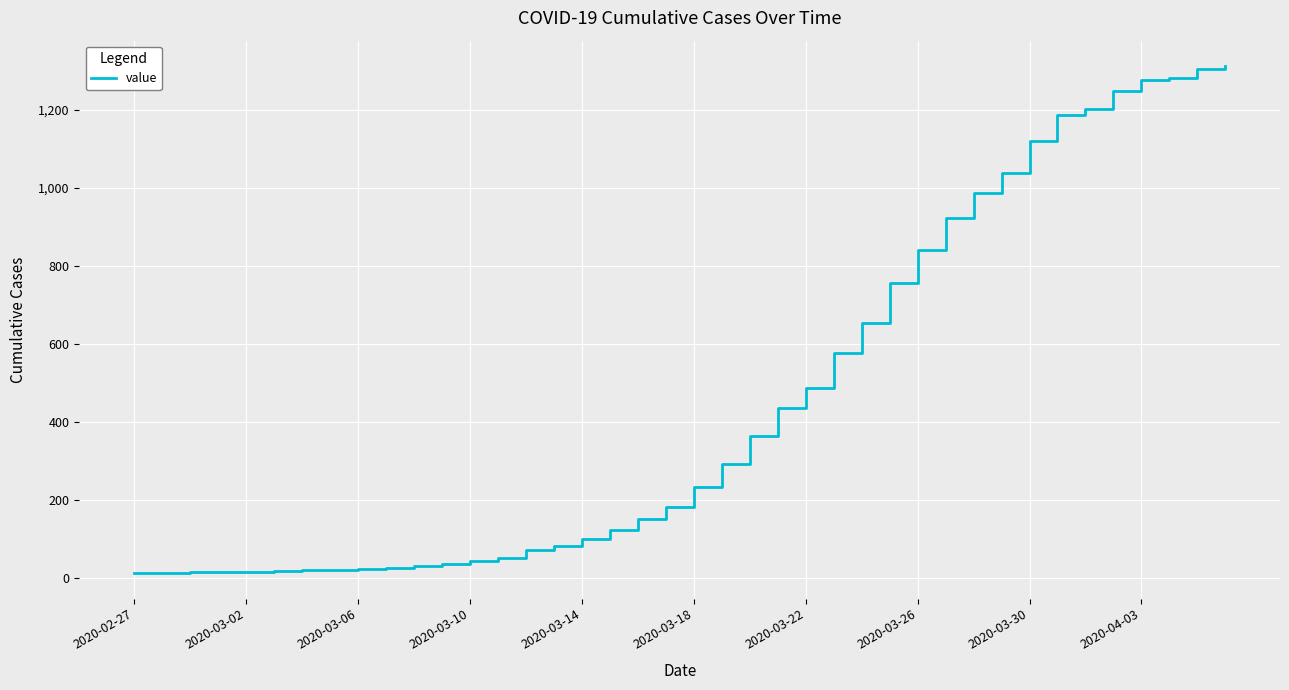

What is the maximum value shown in the chart?

1312